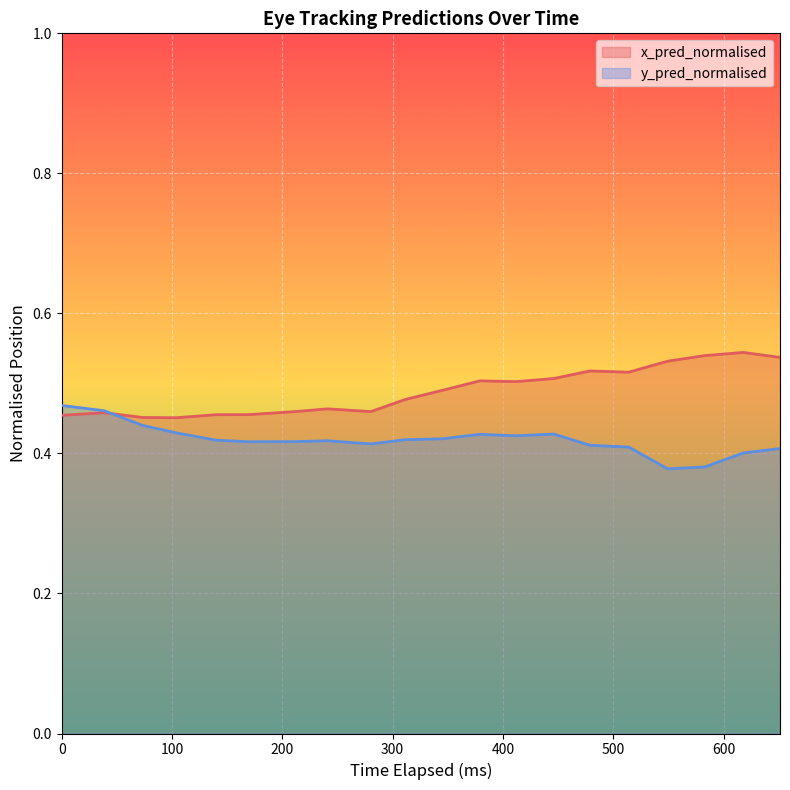

What is the maximum value shown in the chart?

0.5